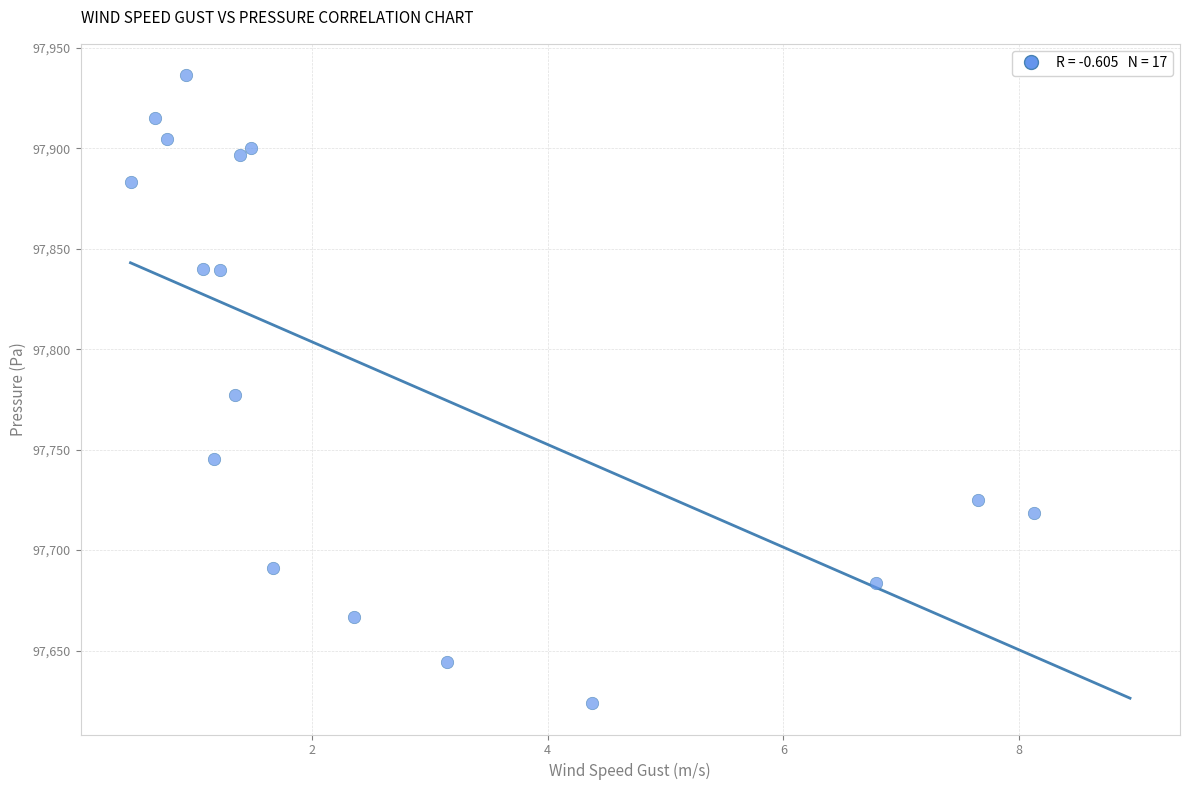

What is the range of X values (max minus min)?

7.7